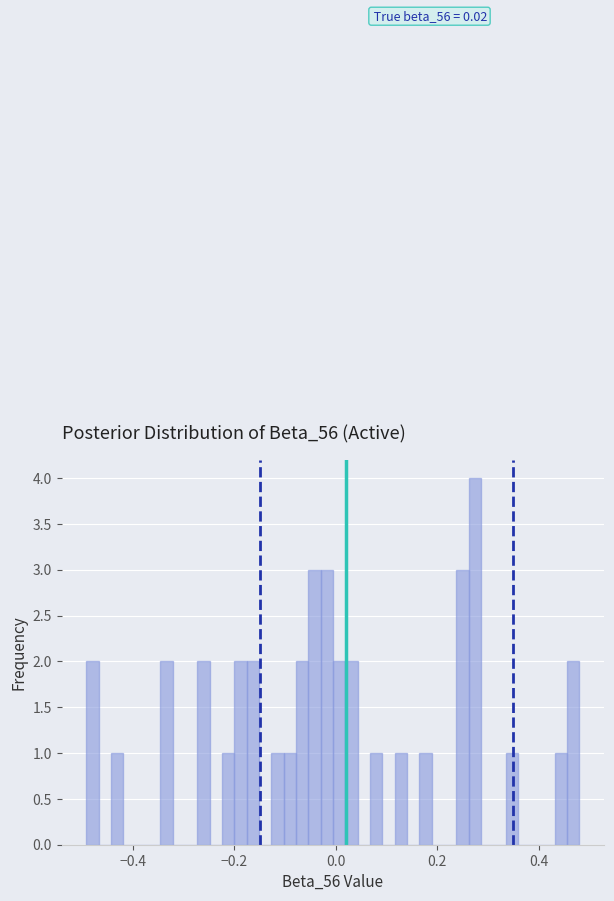

Read against the x-axis, roughly where is the centre of the tallest bar?

0.28